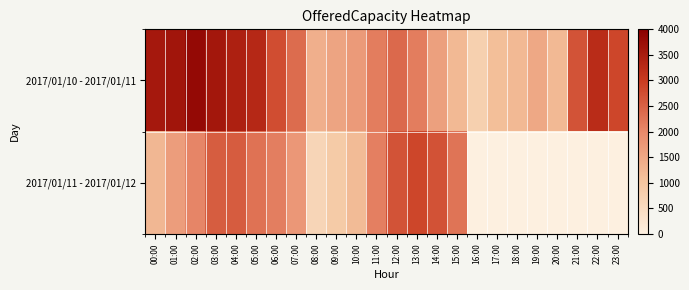

At 20:00, list the series in order from largest to smallest.

2017/01/10 - 2017/01/11, 2017/01/11 - 2017/01/12